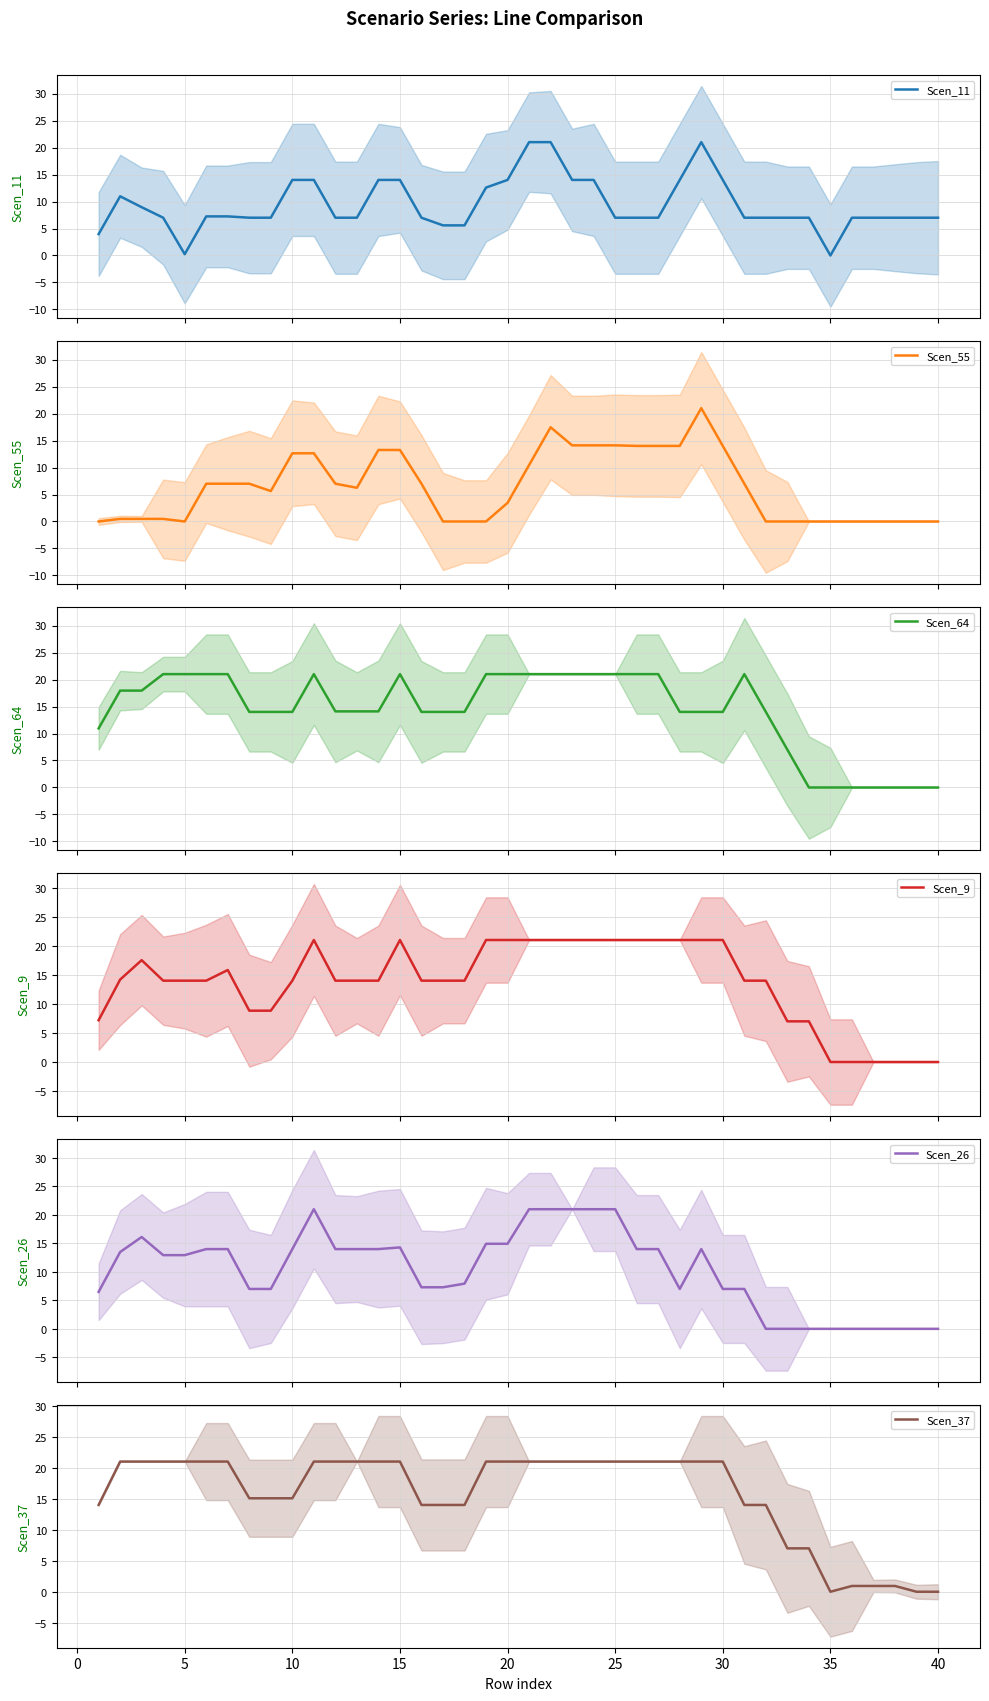

Reading right to left, transcribe all the data shown in this chart.

Scen_11: 7.0	7.0	7.0	7.0	7.0	0.0	7.0	7.0	7.0	7.0	14.0	21.0	14.0	7.0	7.0	7.0	14.0	14.0	21.0	21.0	14.0	12.6	5.6	5.6	7.0	14.0	14.0	7.0	7.0	14.0	14.0	7.0	7.0	7.2	7.2	0.2	7.0	8.9	11.0	4.0
Scen_55: 0.0	0.0	0.0	0.0	0.0	0.0	0.0	0.0	0.0	7.0	14.0	21.0	14.0	14.0	14.0	14.1	14.1	14.1	17.5	10.5	3.5	0.0	0.0	0.0	7.0	13.2	13.2	6.2	7.0	12.6	12.6	5.6	7.0	7.0	7.0	0.0	0.5	0.5	0.5	0.0
Scen_64: 0.0	0.0	0.0	0.0	0.0	0.0	0.0	7.0	14.0	21.0	14.0	14.0	14.0	21.0	21.0	21.0	21.0	21.0	21.0	21.0	21.0	21.0	14.0	14.0	14.0	21.0	14.1	14.1	14.1	21.0	14.0	14.0	14.0	21.0	21.0	21.0	21.0	17.9	17.9	10.9
Scen_9: 0.0	0.0	0.0	0.0	0.0	0.0	7.0	7.0	14.0	14.0	21.0	21.0	21.0	21.0	21.0	21.0	21.0	21.0	21.0	21.0	21.0	21.0	14.0	14.0	14.0	21.0	14.0	14.0	14.0	21.0	14.0	8.8	8.8	15.8	14.0	14.0	14.0	17.5	14.2	7.2
Scen_26: 0.0	0.0	0.0	0.0	0.0	0.0	0.0	0.0	0.0	7.0	7.0	14.0	7.0	14.0	14.0	21.0	21.0	21.0	21.0	21.0	14.9	14.9	7.9	7.3	7.3	14.3	14.0	14.0	14.0	21.0	14.0	7.0	7.0	14.0	14.0	12.9	12.9	16.1	13.5	6.5
Scen_37: 0.0	0.0	0.9	0.9	0.9	0.0	7.0	7.0	14.0	14.0	21.0	21.0	21.0	21.0	21.0	21.0	21.0	21.0	21.0	21.0	21.0	21.0	14.0	14.0	14.0	21.0	21.0	21.0	21.0	21.0	15.1	15.1	15.1	21.0	21.0	21.0	21.0	21.0	21.0	14.0